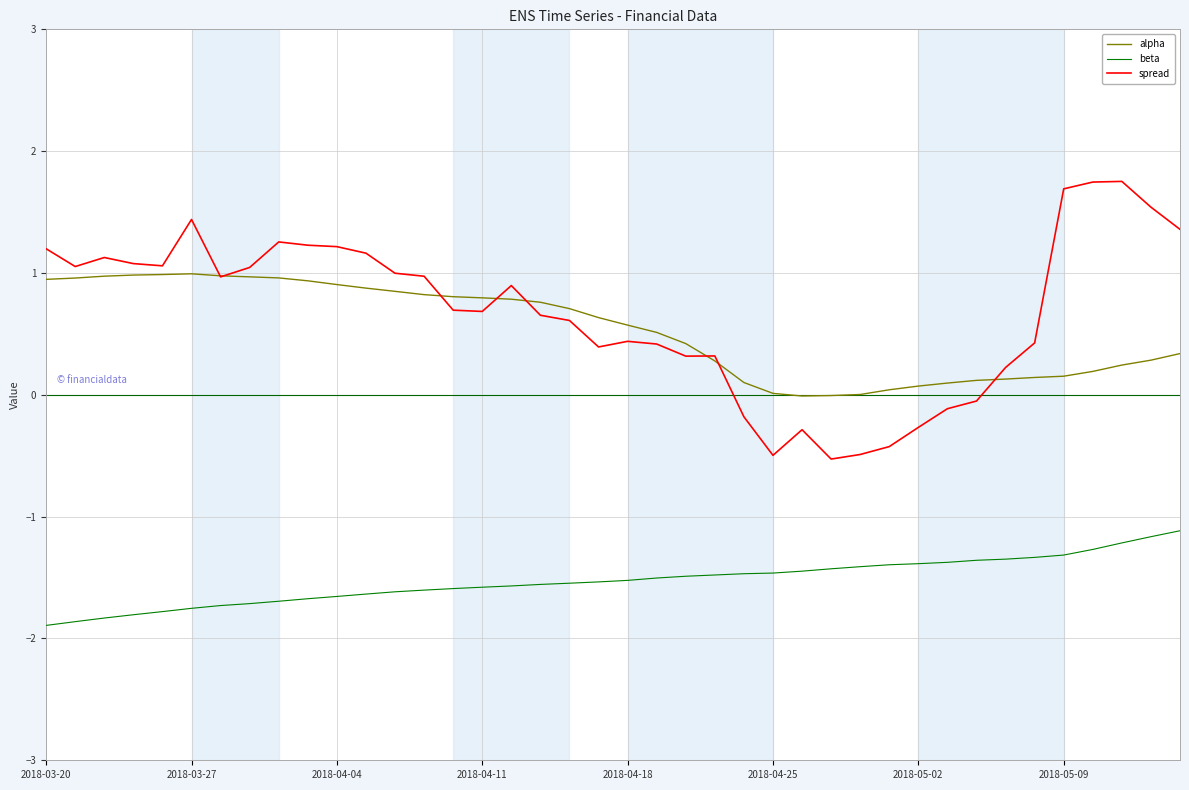

In spread, how many points are lower than both neighbors (excluding endpoints)?

8